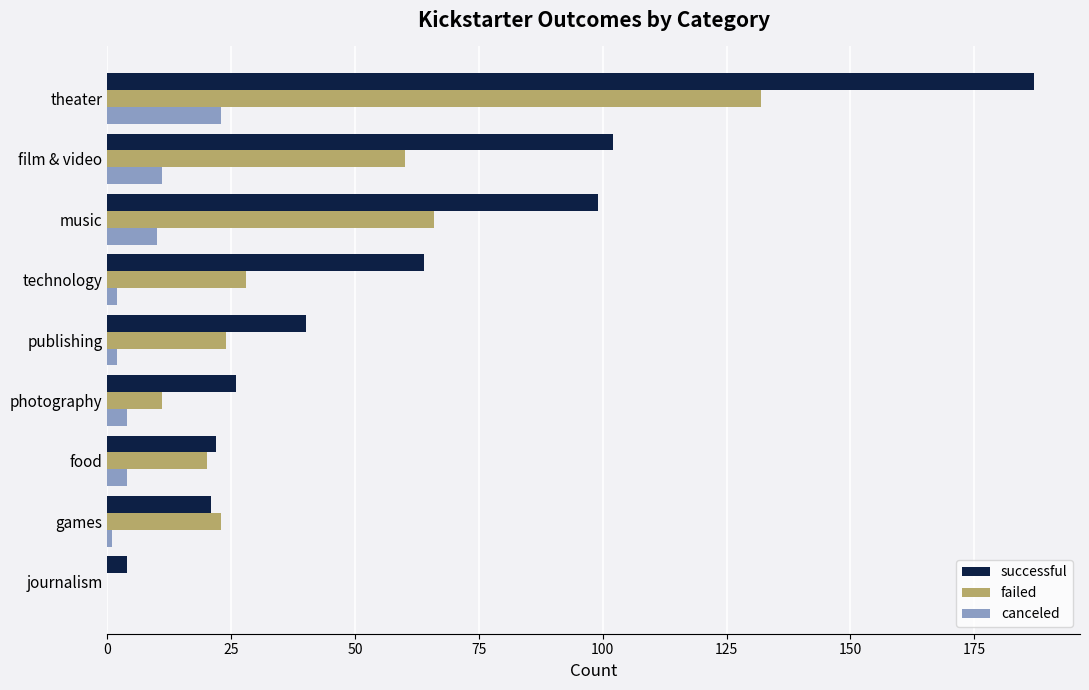

Is it true that failed equals 15 at games?

False